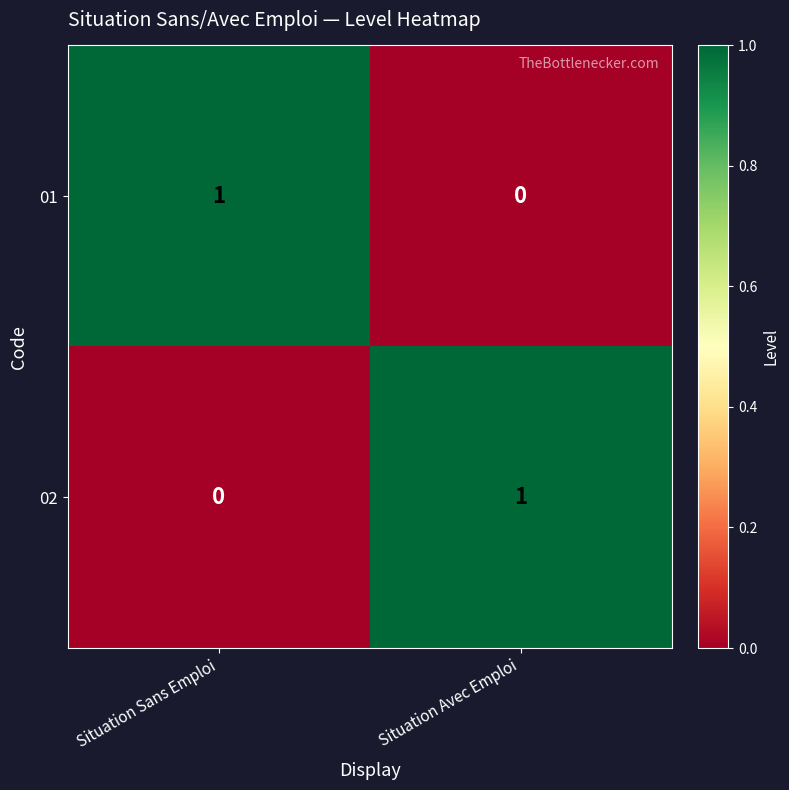

Rank the categories by 01 value from highest to lowest.

Situation Sans Emploi, Situation Avec Emploi